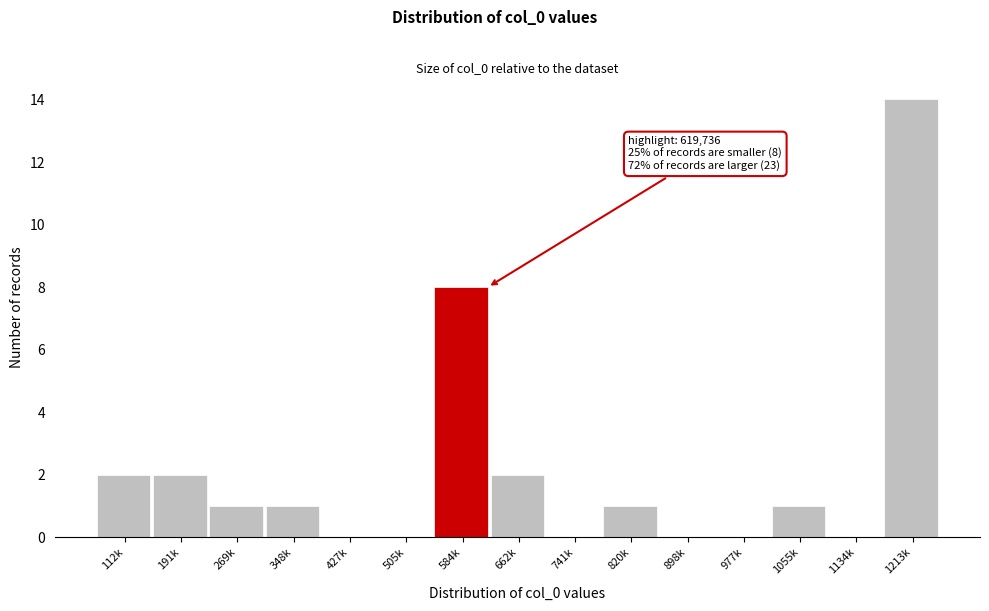

Reading right to left, what are all the values shown in this chart?

1213k=14	1134k=0	1055k=1	977k=0	898k=0	820k=1	741k=0	662k=2	584k=8	505k=0	427k=0	348k=1	269k=1	191k=2	112k=2